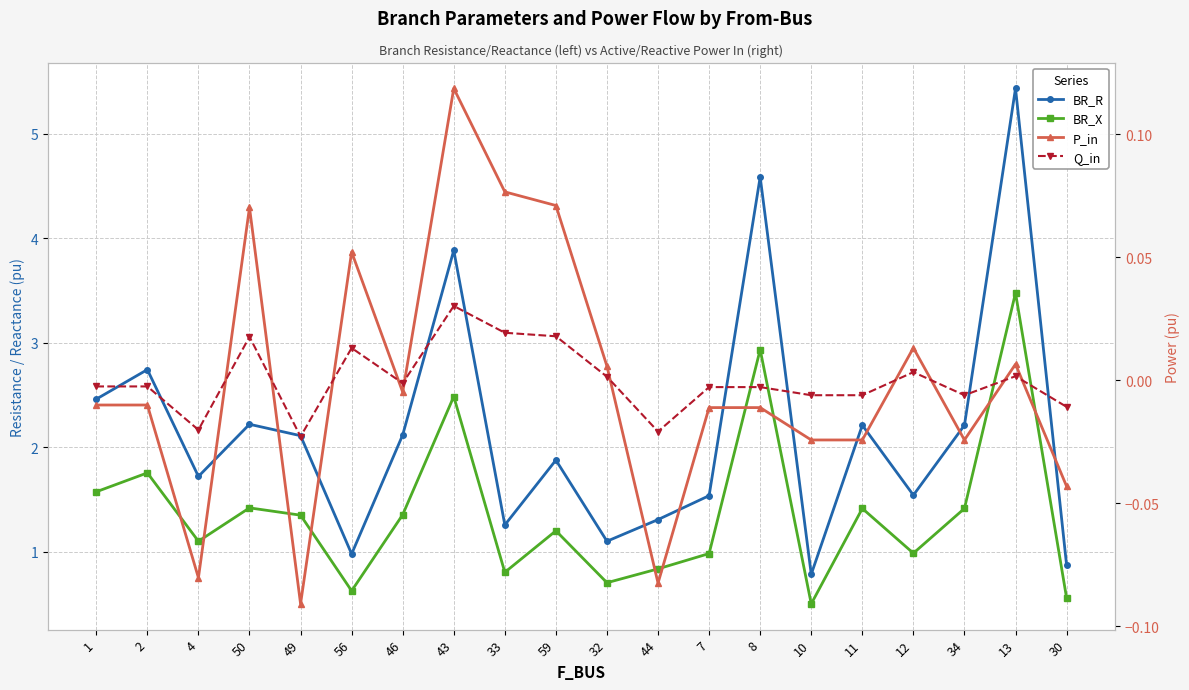

Reading left to right, what are all the values shown in this chart?

BR_R: 1=2.5	2=2.7	4=1.7	50=2.2	49=2.1	56=1.0	46=2.1	43=3.9	33=1.3	59=1.9	32=1.1	44=1.3	7=1.5	8=4.6	10=0.8	11=2.2	12=1.5	34=2.2	13=5.4	30=0.9
BR_X: 1=1.6	2=1.8	4=1.1	50=1.4	49=1.4	56=0.6	46=1.4	43=2.5	33=0.8	59=1.2	32=0.7	44=0.8	7=1.0	8=2.9	10=0.5	11=1.4	12=1.0	34=1.4	13=3.5	30=0.6
P_in: 1=-0.0	2=-0.0	4=-0.1	50=0.1	49=-0.1	56=0.1	46=-0.0	43=0.1	33=0.1	59=0.1	32=0.0	44=-0.1	7=-0.0	8=-0.0	10=-0.0	11=-0.0	12=0.0	34=-0.0	13=0.0	30=-0.0
Q_in: 1=-0.0	2=-0.0	4=-0.0	50=0.0	49=-0.0	56=0.0	46=-0.0	43=0.0	33=0.0	59=0.0	32=0.0	44=-0.0	7=-0.0	8=-0.0	10=-0.0	11=-0.0	12=0.0	34=-0.0	13=0.0	30=-0.0